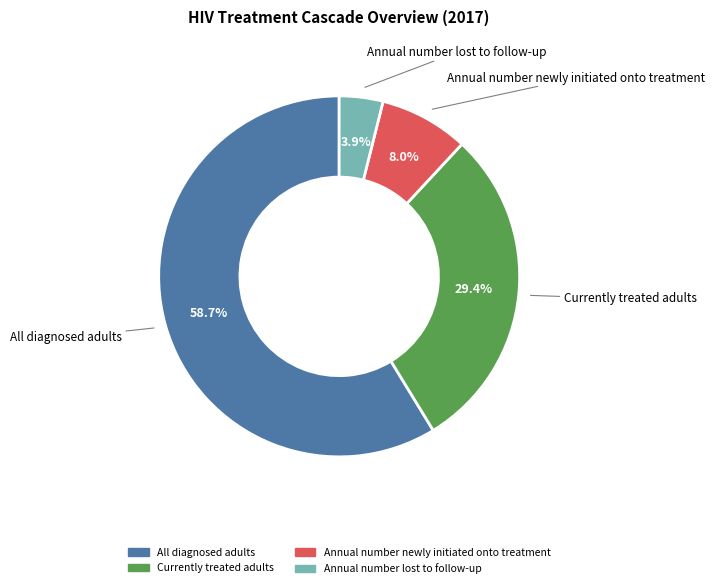

Does any single category account for the majority?

Yes